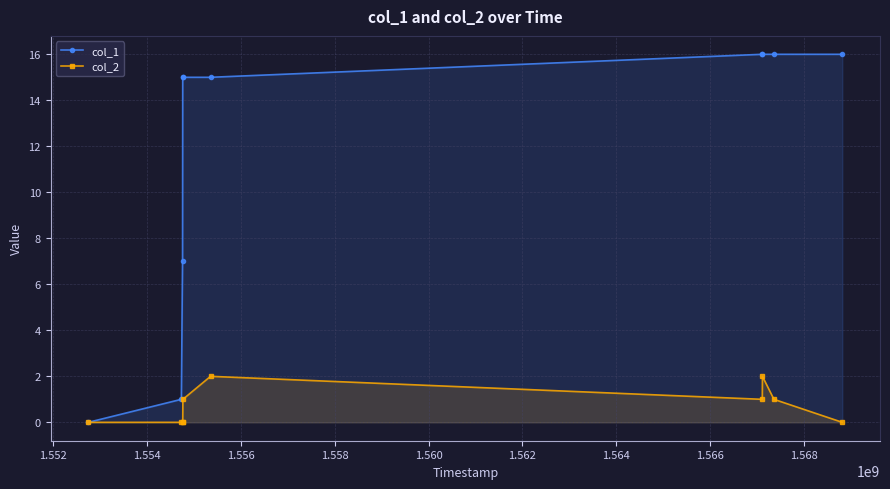

What is the highest value of the col_2 series?

2